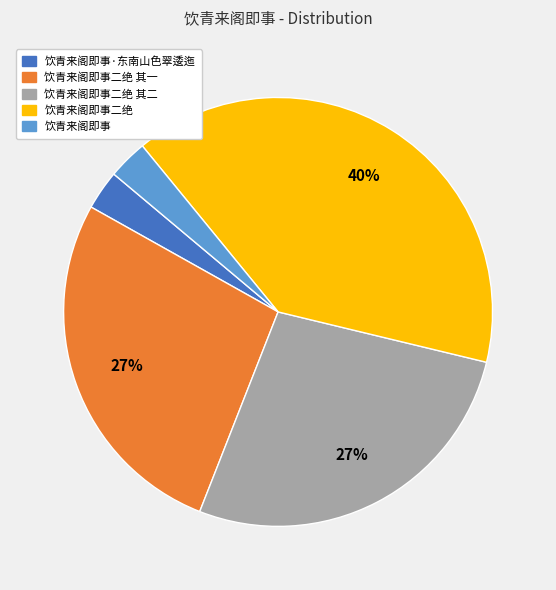

Is the sum of 饮青来阁即事二绝 and 饮青来阁即事·东南山色翠逶迤 greater than half?

No